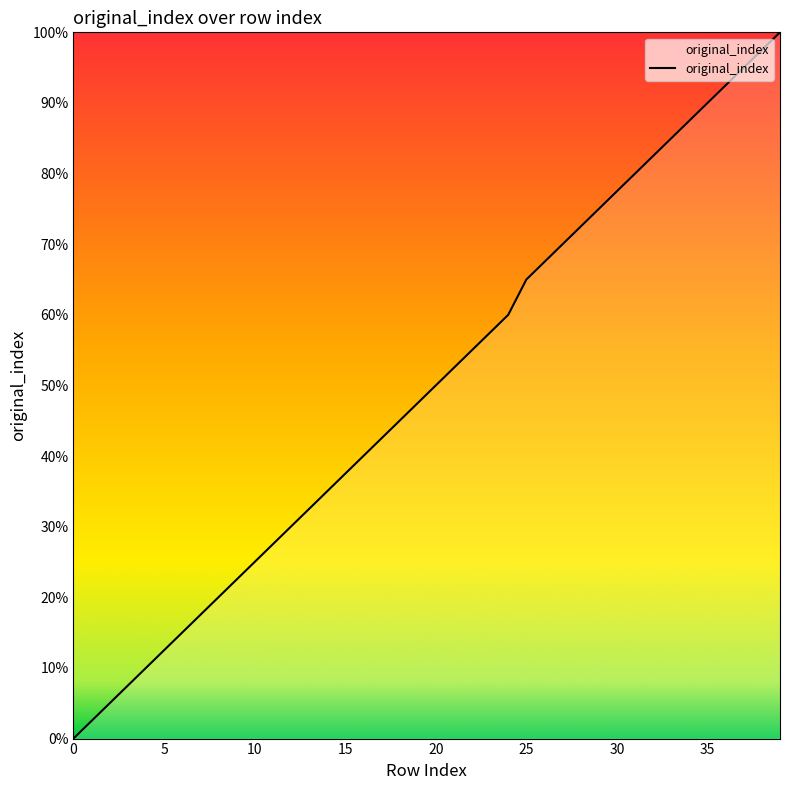

What is the maximum value shown in the chart?

100.0